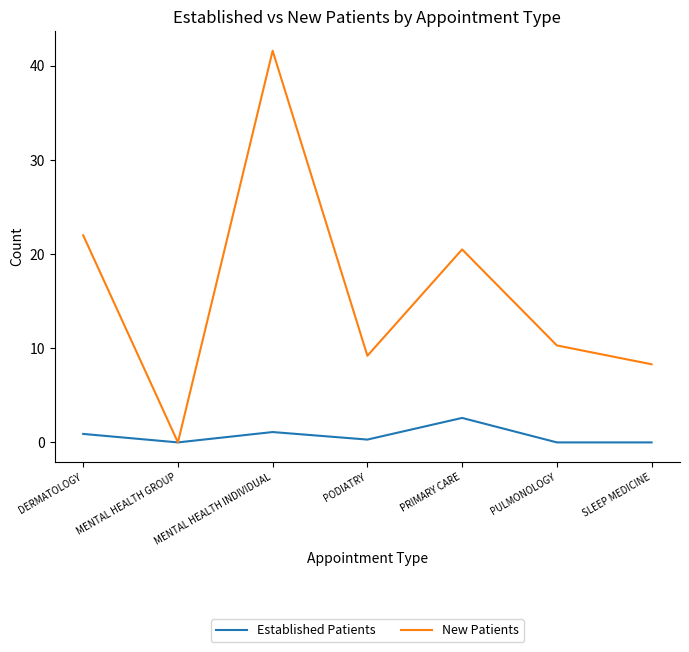

What position from the left is MENTAL HEALTH GROUP?

2